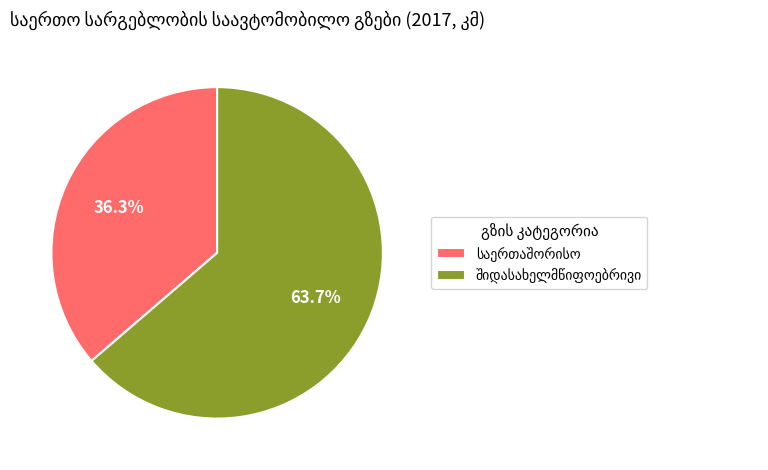

How many slices are in this pie chart?

2